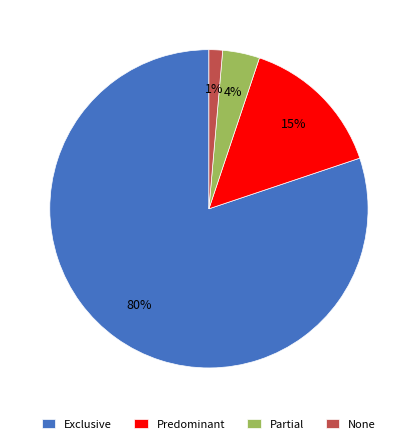

Which slice is the smallest?

None